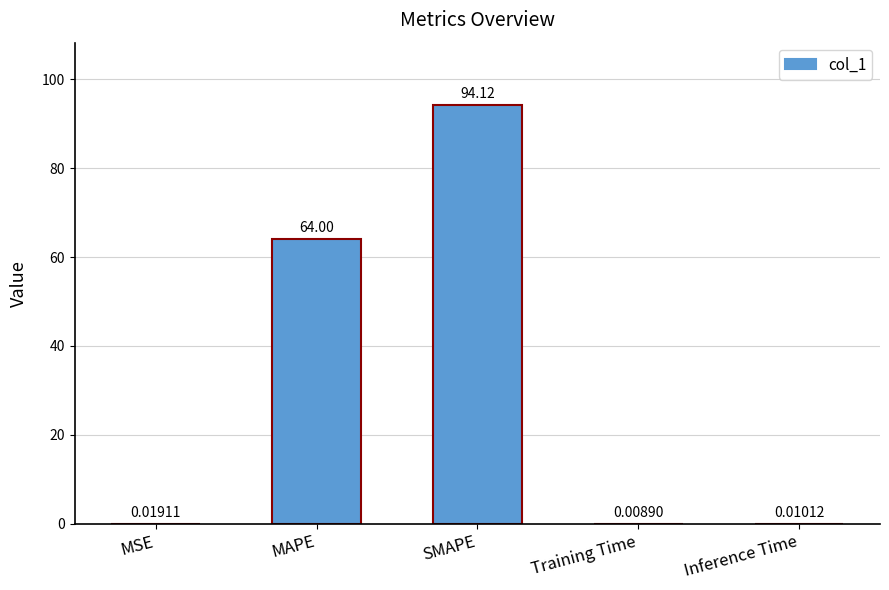

At which label is the value closest to 47?

MAPE